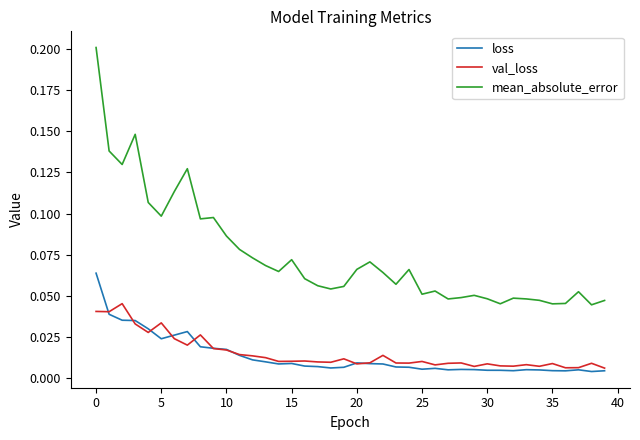

Which series has the largest total across all categories?

mean_absolute_error